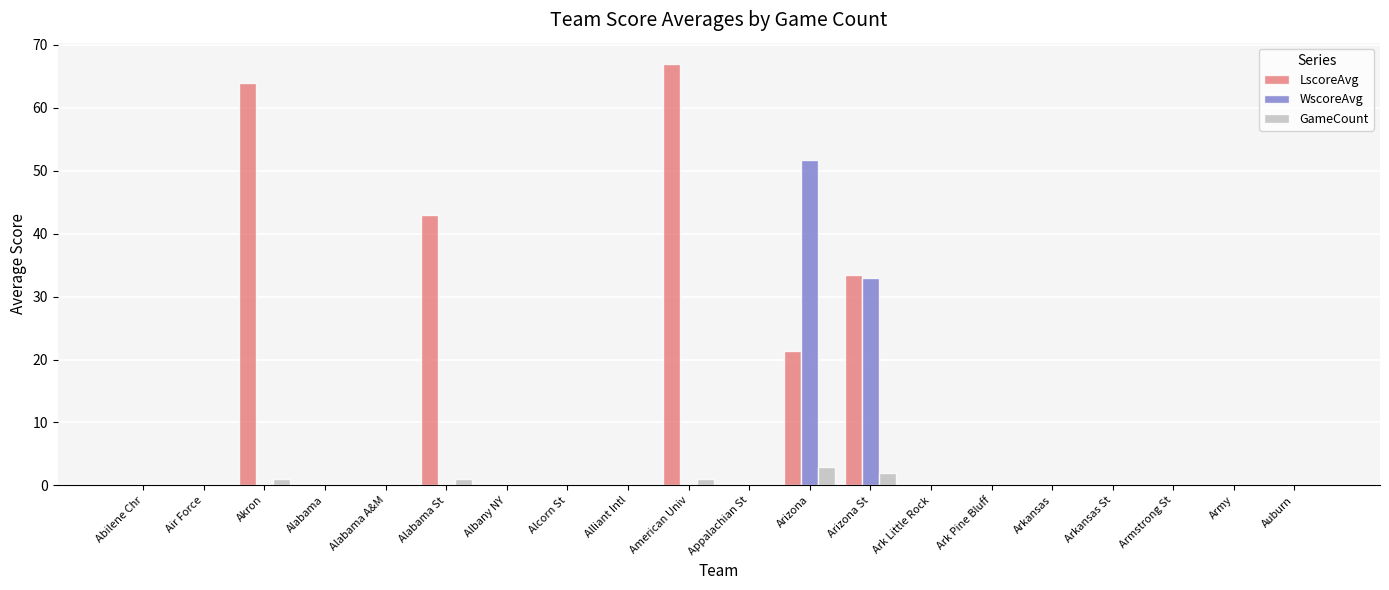

How many series are shown in this chart?

3